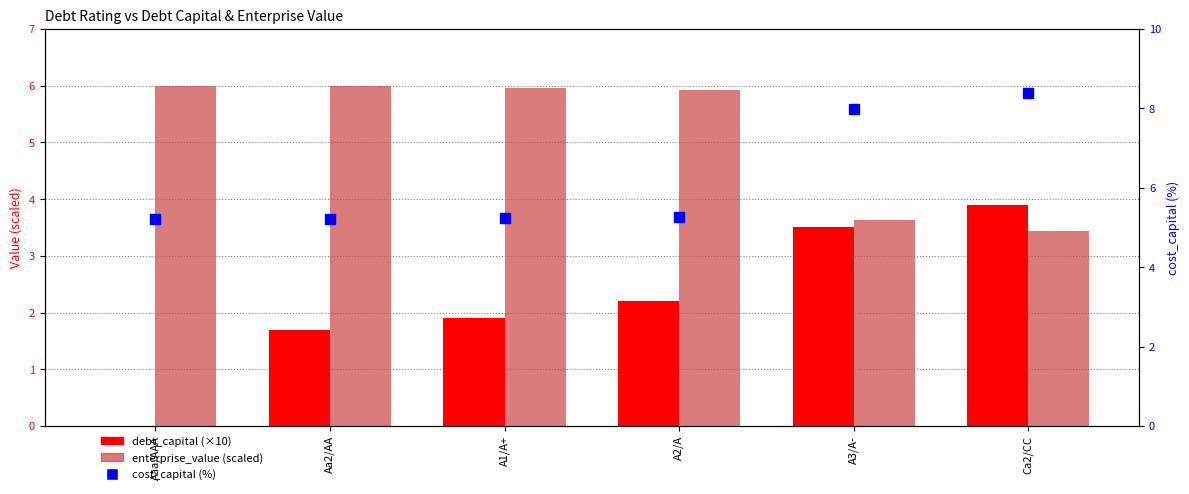

Rank the series by their maximum value, from highest to lowest.

cost_capital (%), enterprise_value (scaled), debt_capital (×10)